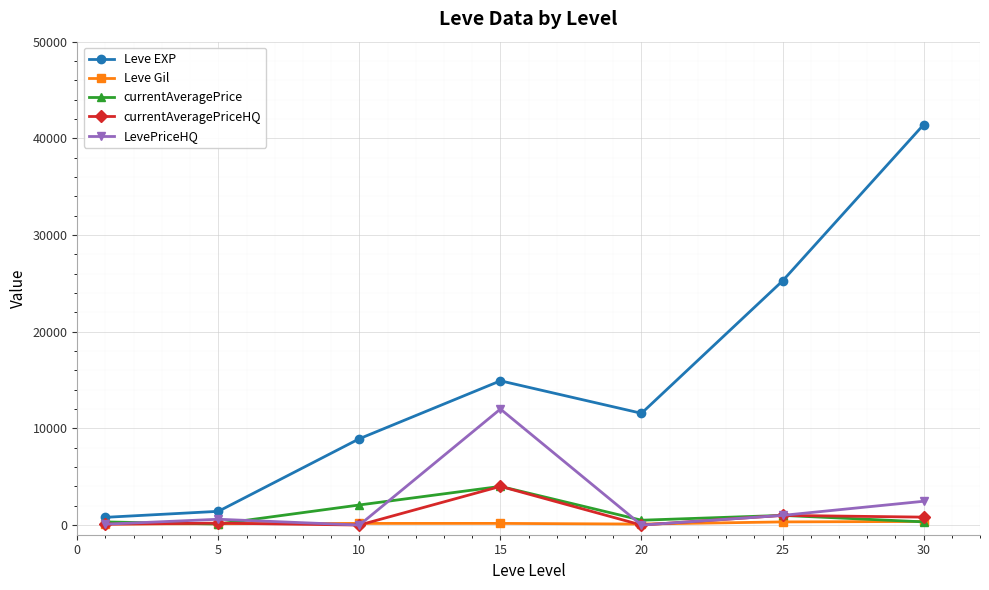

What is the maximum value shown in the chart?

41410.0